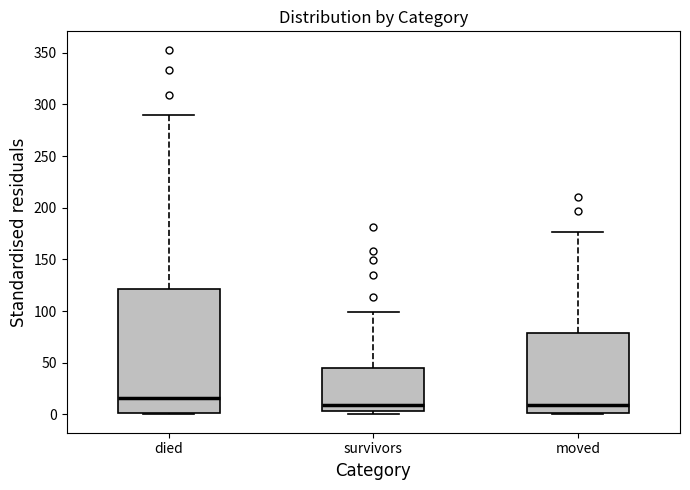

Where does the upper whisker of the box for survivors end on the y-axis? The values are not printed on the chart, so give them approximately, as read against the axis.

100